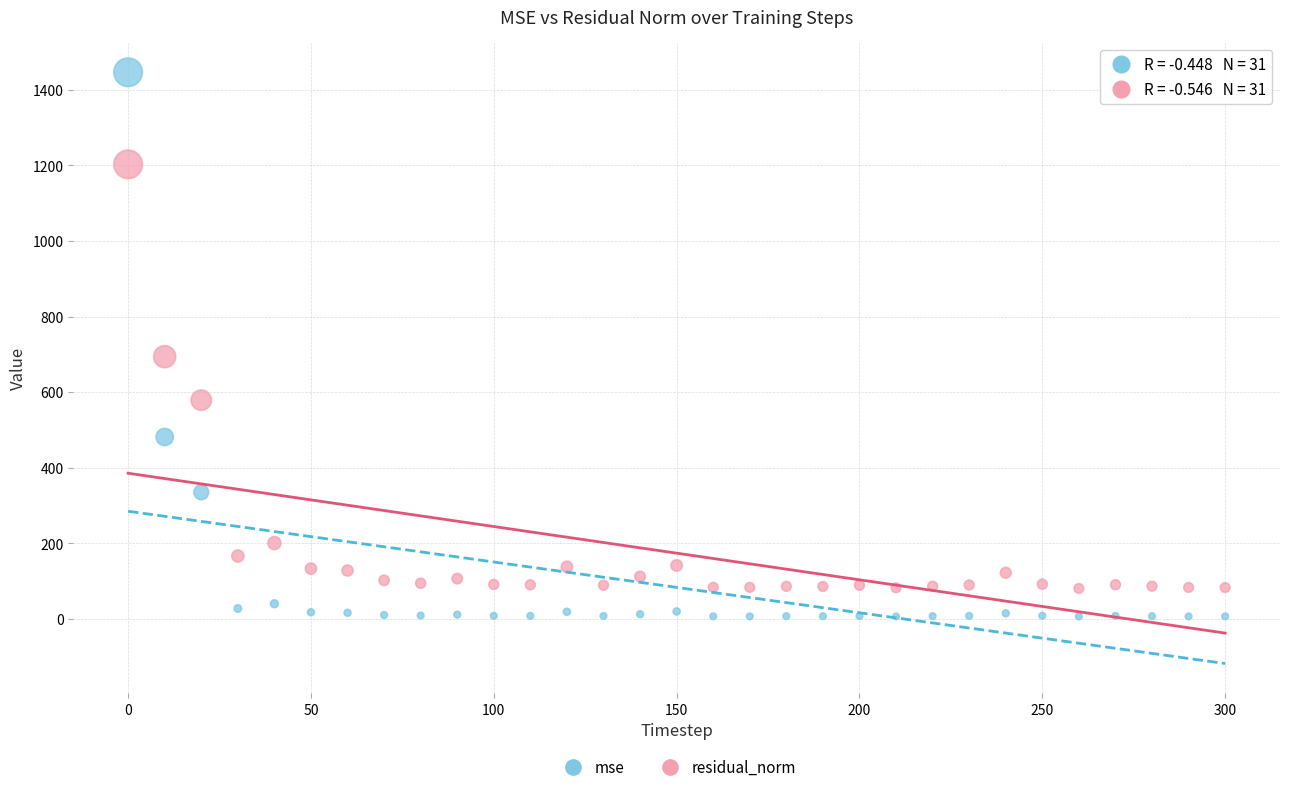

In the mse series, what Y value is closest to 726?

481.5